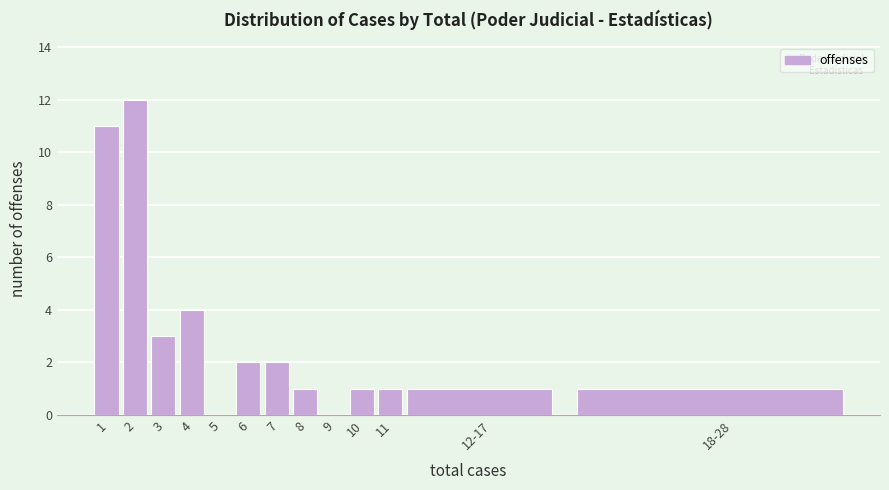

Reading left to right, extract all data points from this chart.

1=11	2=12	3=3	4=4	5=0	6=2	7=2	8=1	9=0	10=1	11=1	12-17=1	18-28=1